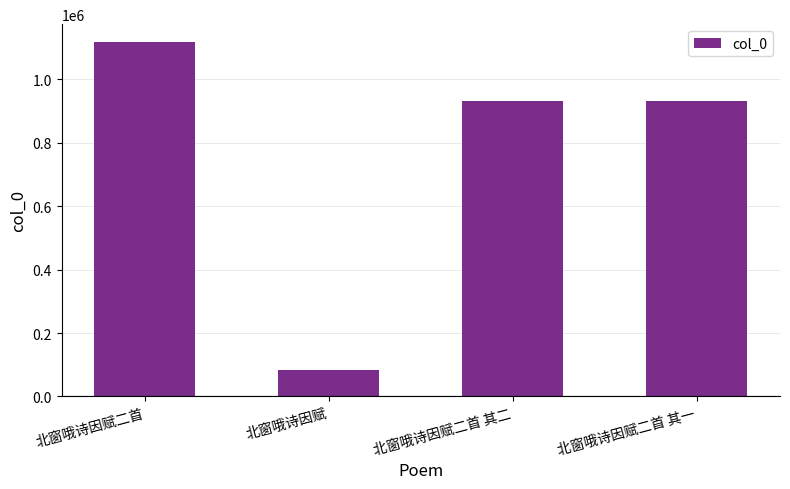

True or false: the data shows 339215 at 北窗哦诗因赋二首 其一.

False